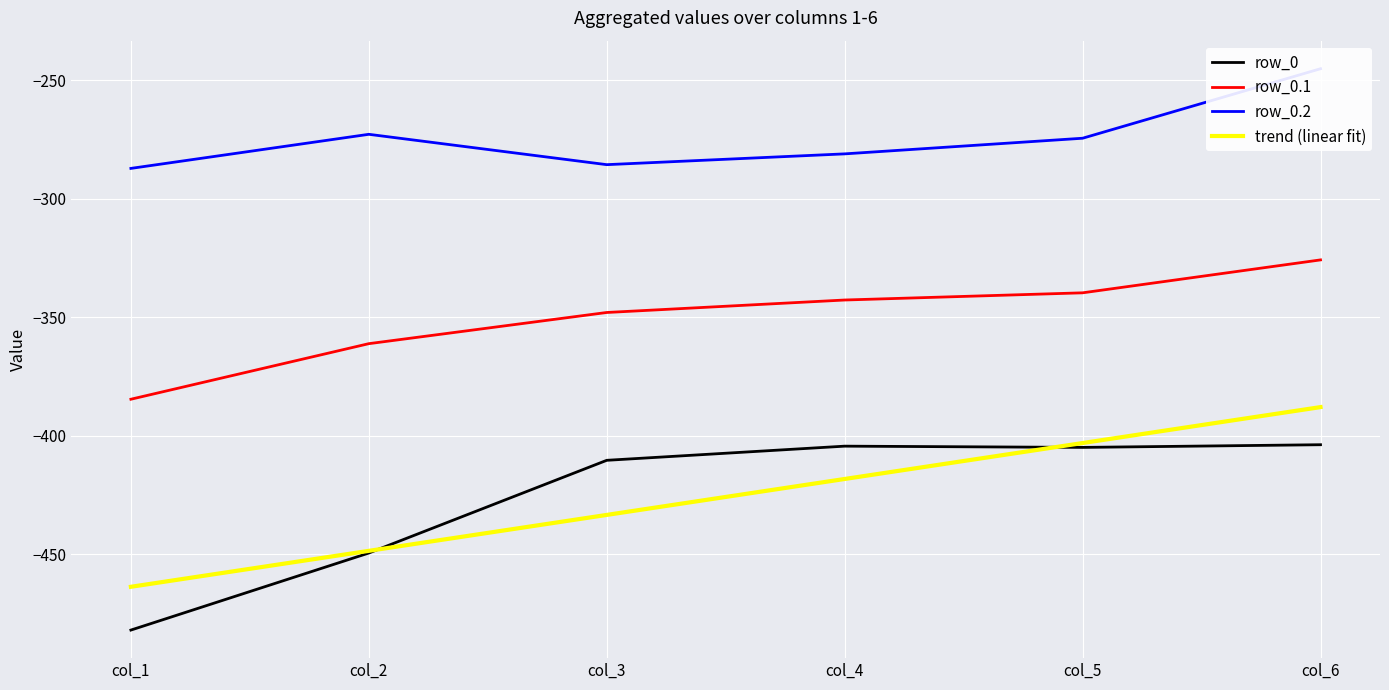

What is the difference between the row_0 values at col_6 and col_3?

6.6